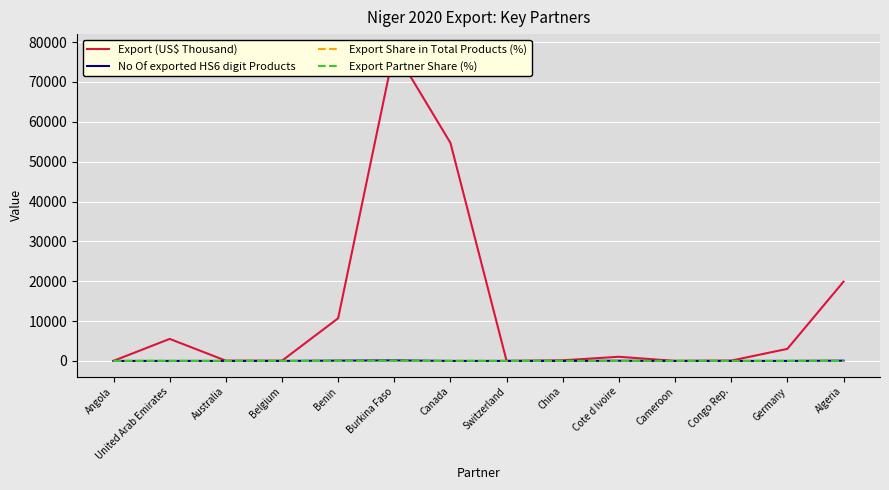

How many values in Export Partner Share (%) are above zero?

10